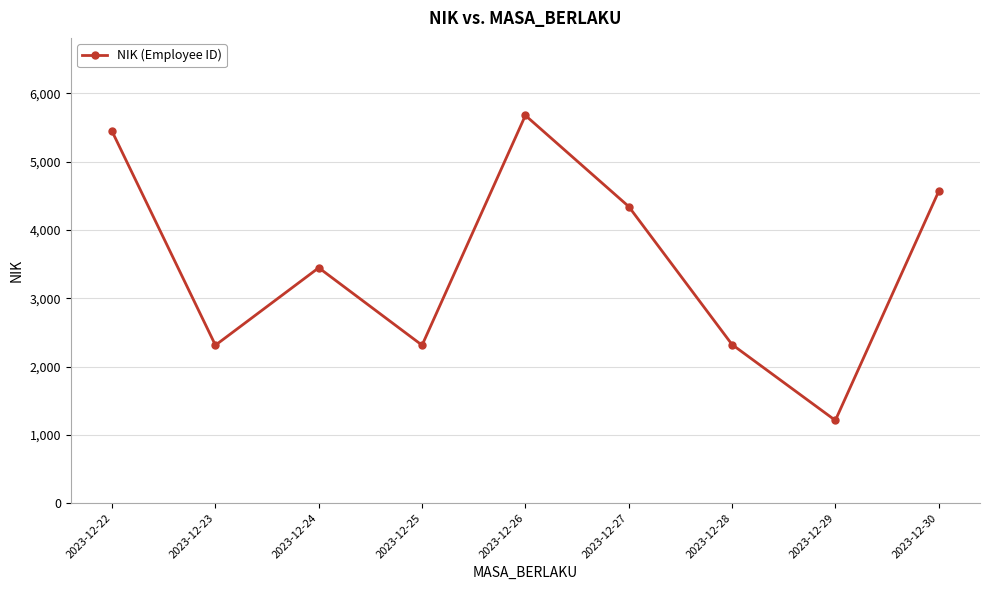

How many data points are less than 3446?

4